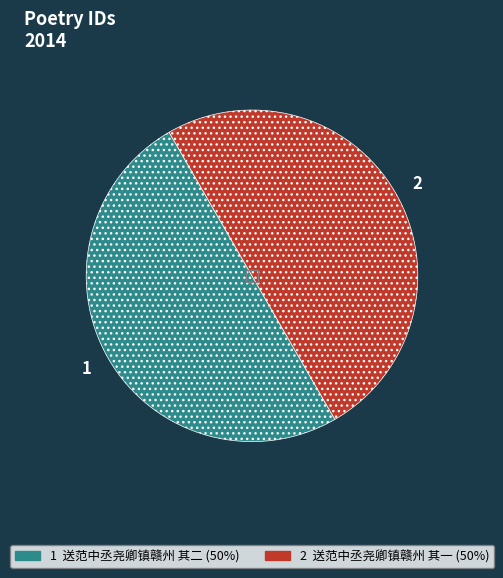

Count the number of slices in the pie.

2